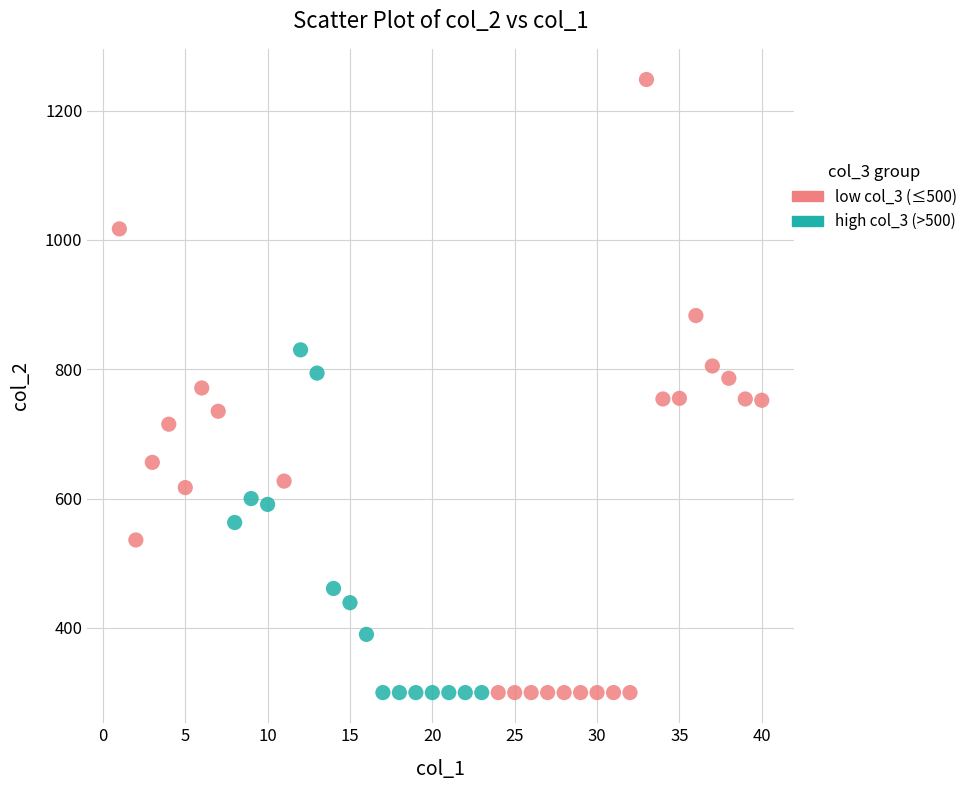

Which series contains the highest Y value?

low col_3 (≤500)